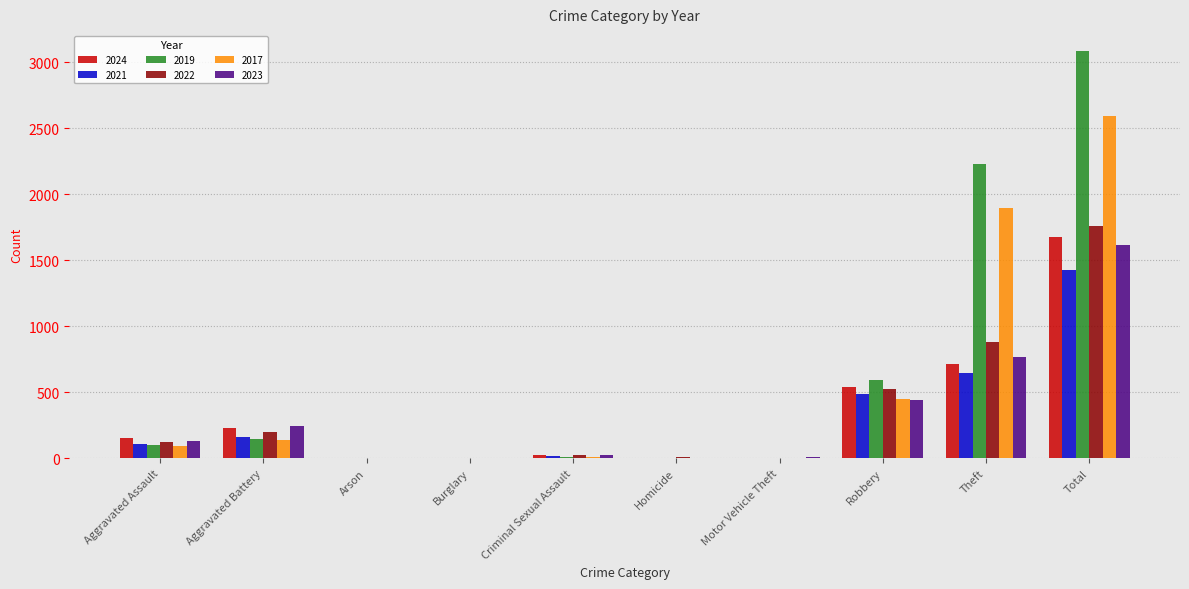

At which category is the sum across all series the highest?

Total